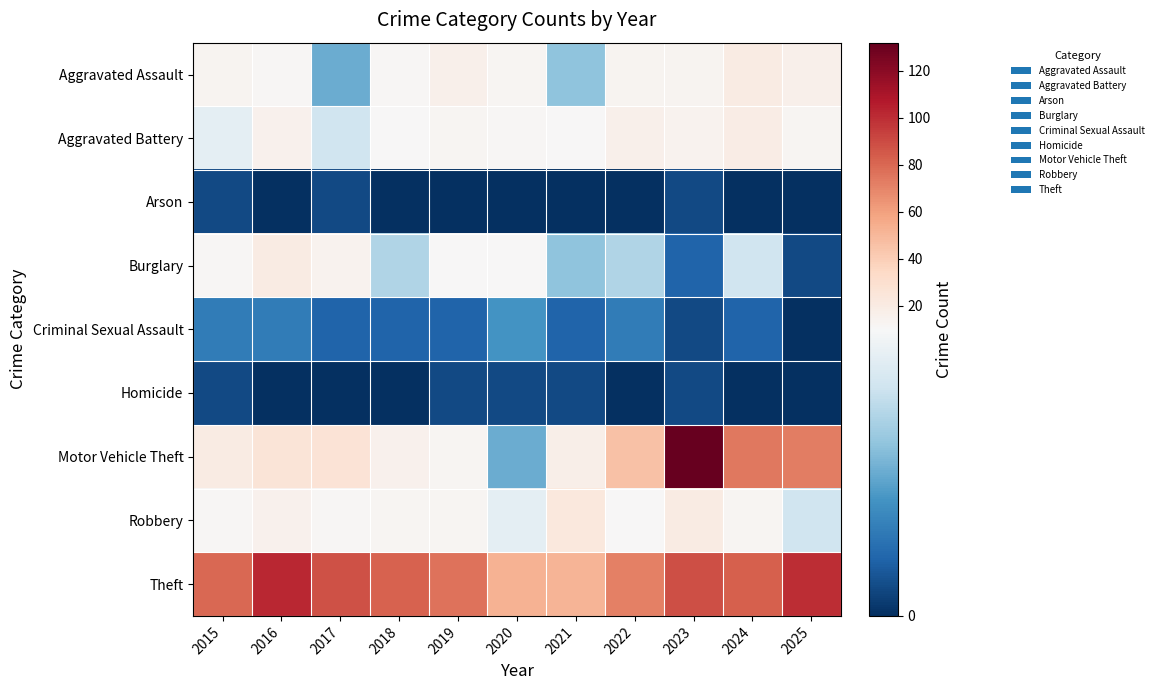

Which category has the lowest value across all series?

2016